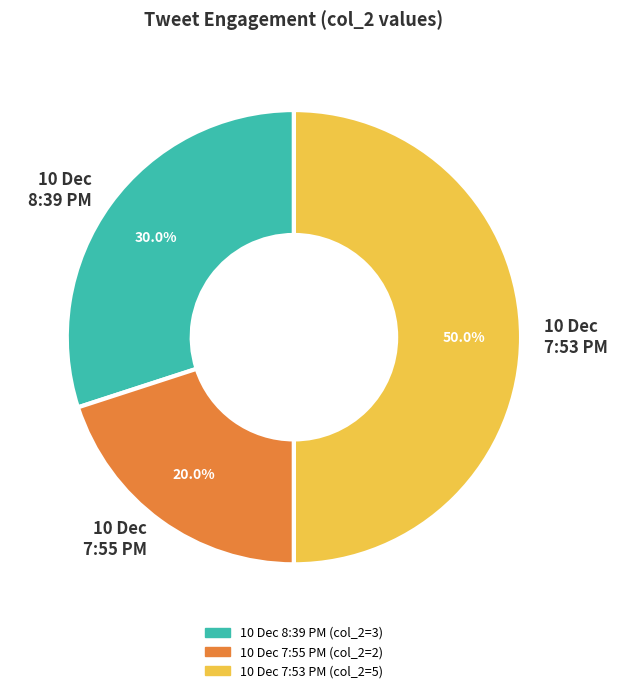

What is the total percentage of 10 Dec 7:53 PM and 10 Dec 8:39 PM?

80.0%